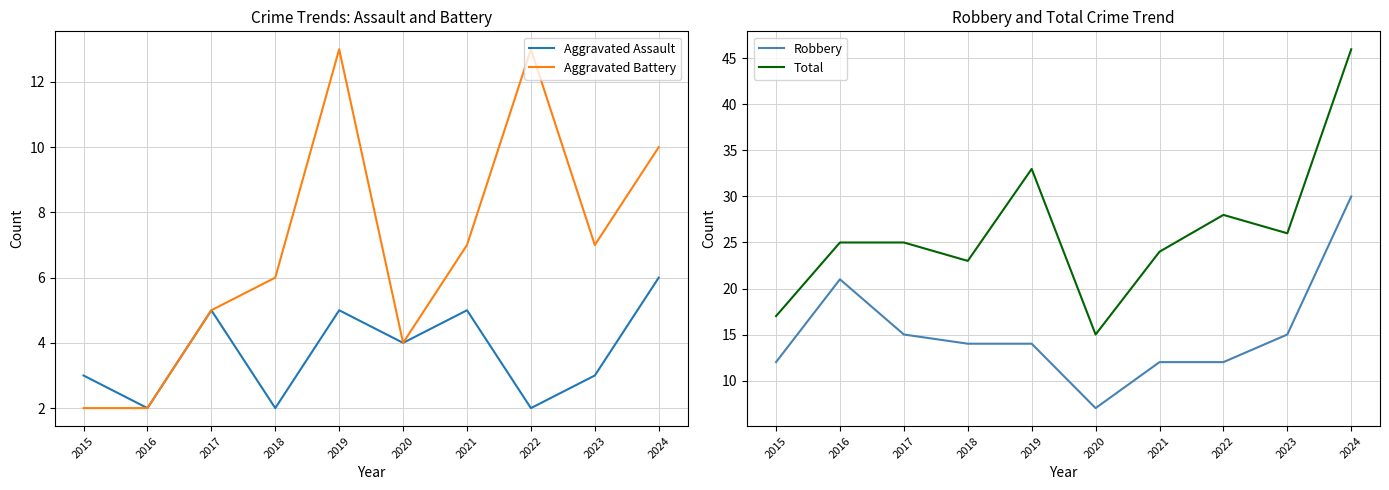

What is the maximum value for Total?

46